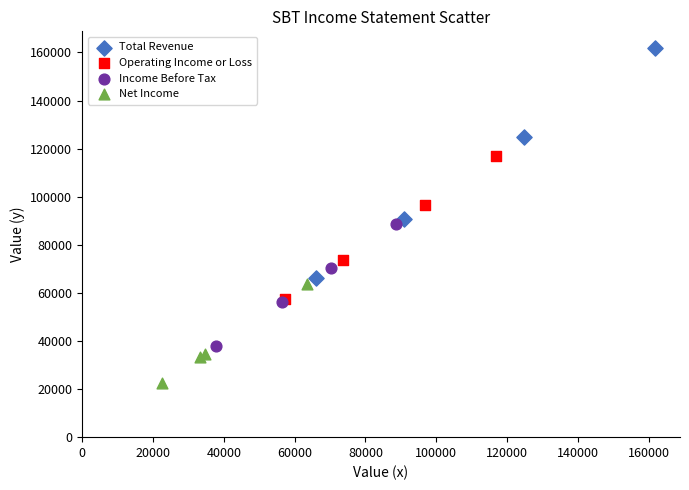

What are all the series names shown in the legend?

Total Revenue, Operating Income or Loss, Income Before Tax, Net Income